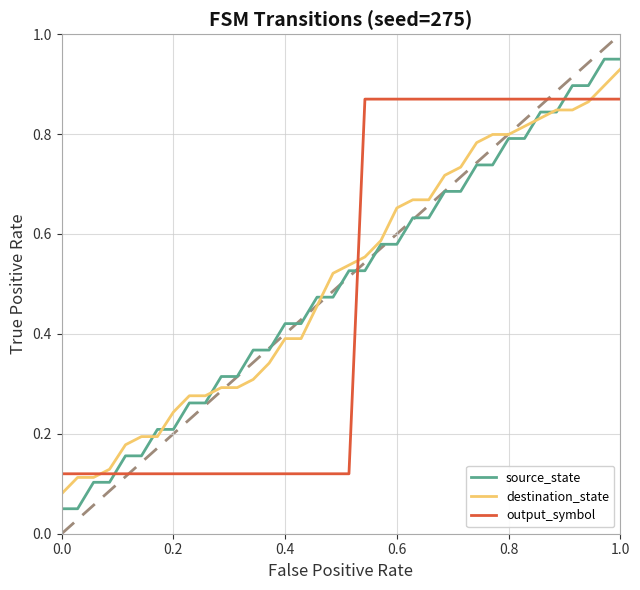

Which series has the largest range (max minus min)?

source_state